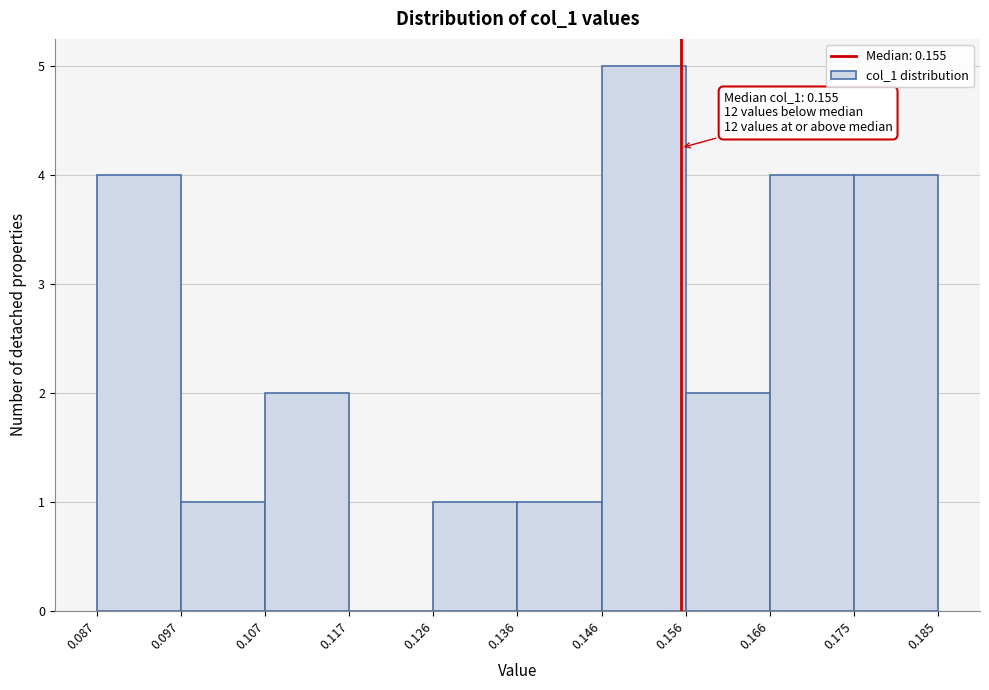

Which range on the x-axis has the tallest bar?

0.146 to 0.156